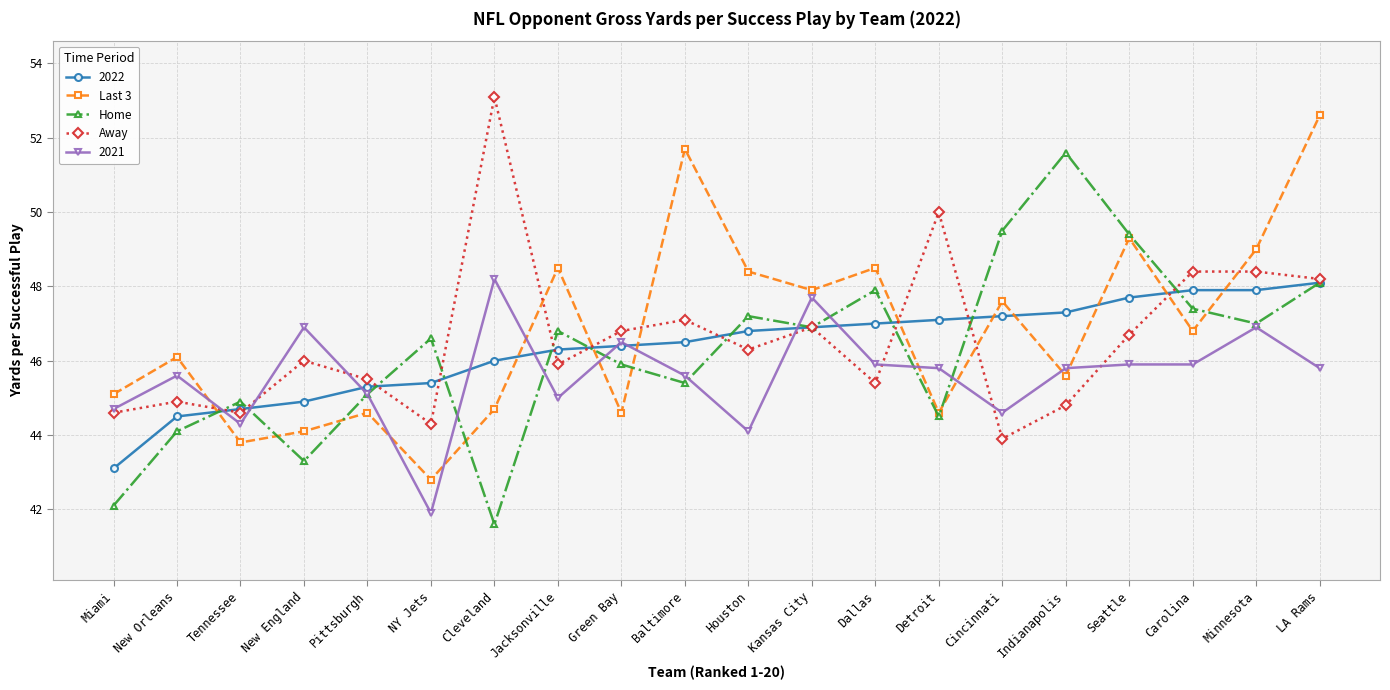

At which category is the sum across all series the highest?

LA Rams